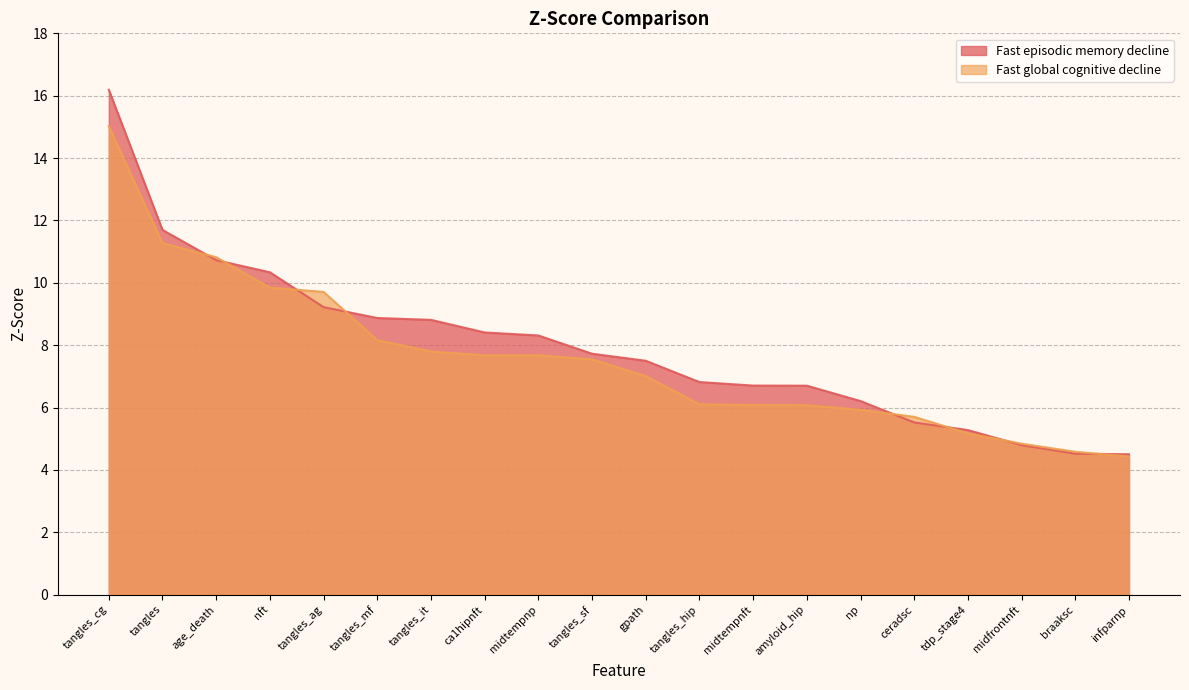

Which category has the highest value in the Fast global cognitive decline series?

tangles_cg